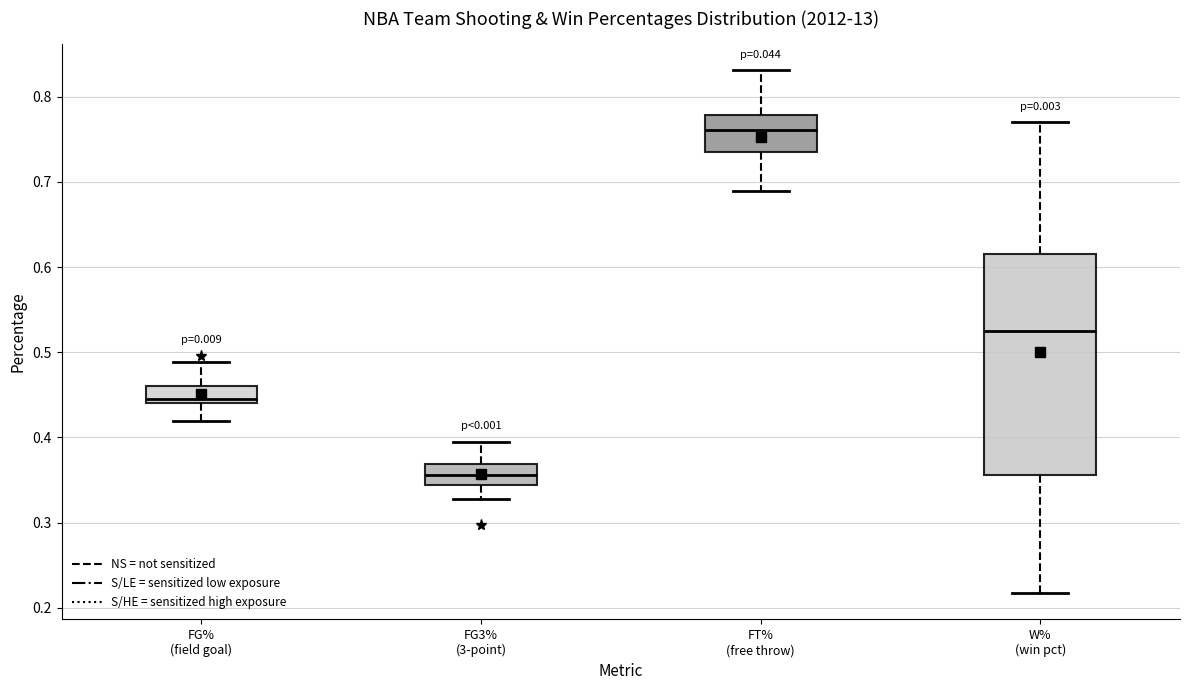

Where is the upper edge of the box for FT% (free throw) on the y-axis? The values are not printed on the chart, so give them approximately, as read against the axis.

0.78